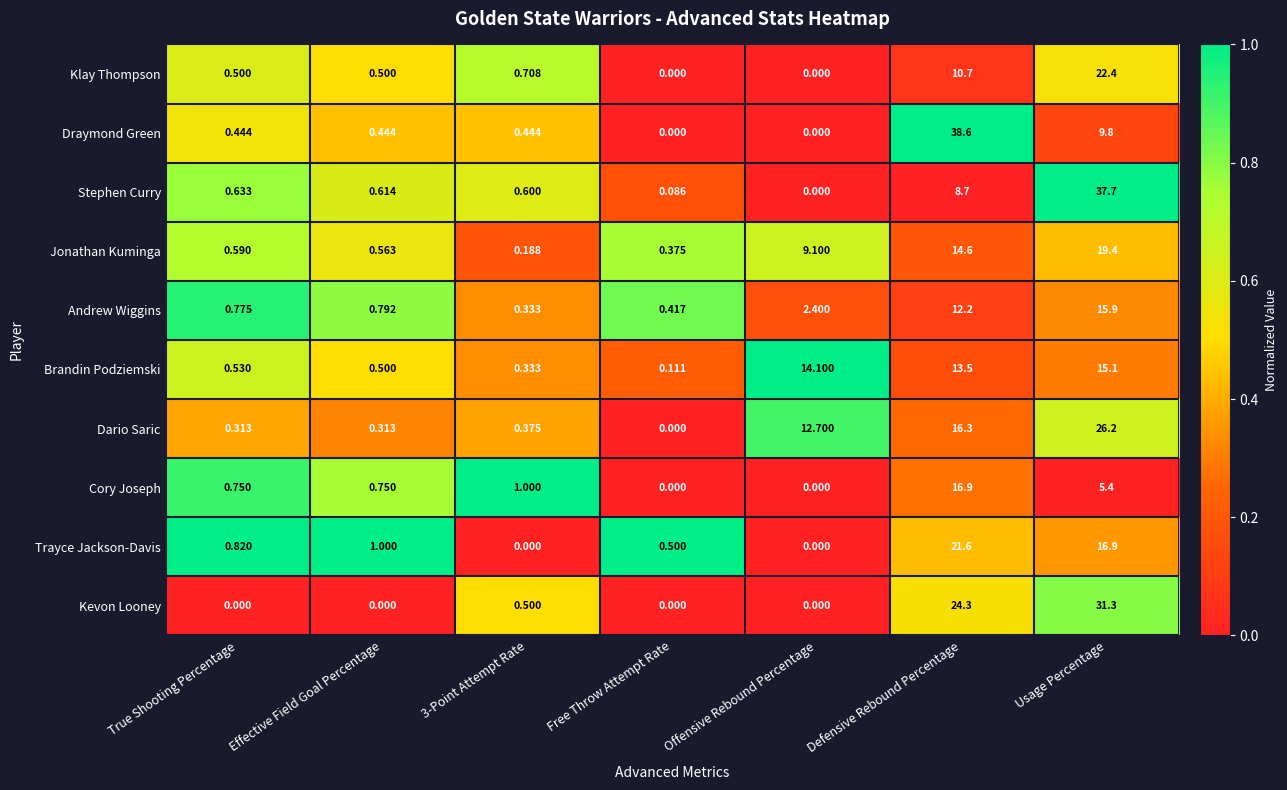

At which category is the sum across all series the highest?

Usage Percentage